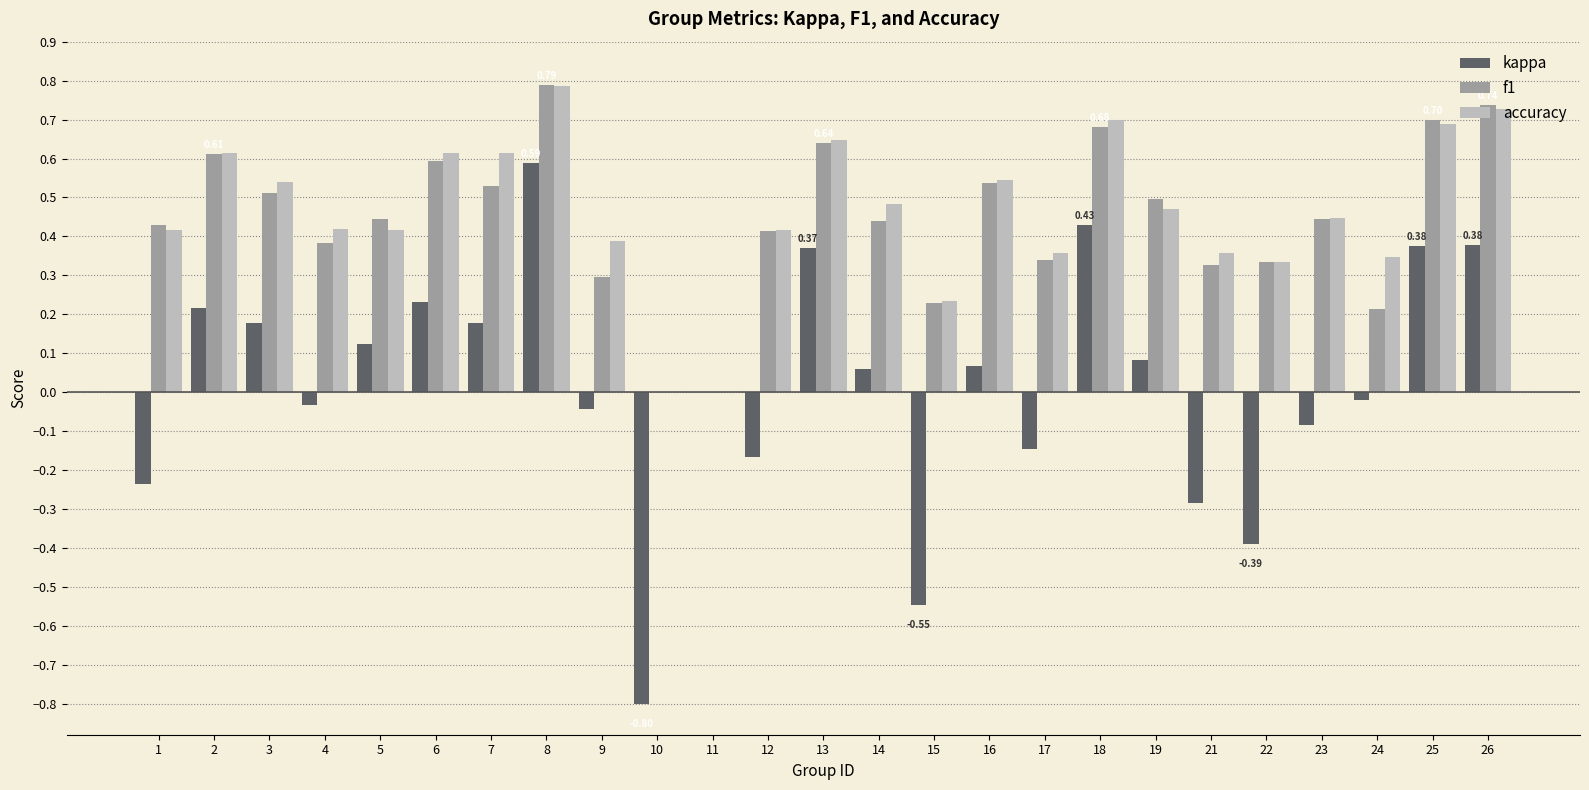

Which series changed the most between 1 and 11?

f1